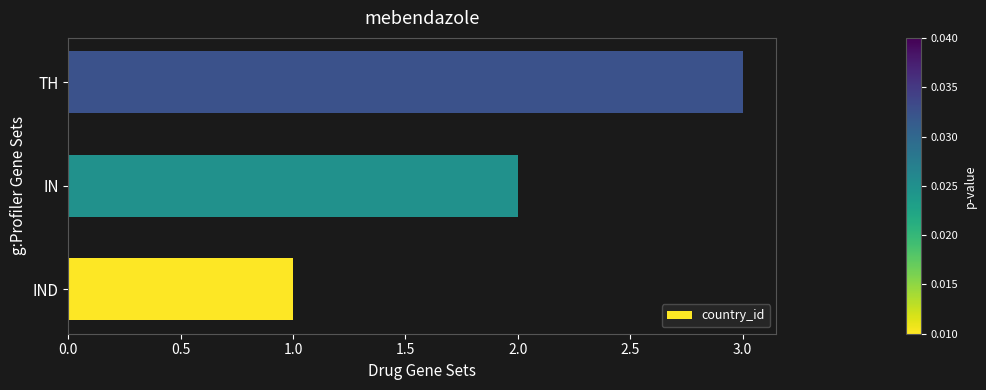

List the labels in order of value, smallest first.

IND, IN, TH